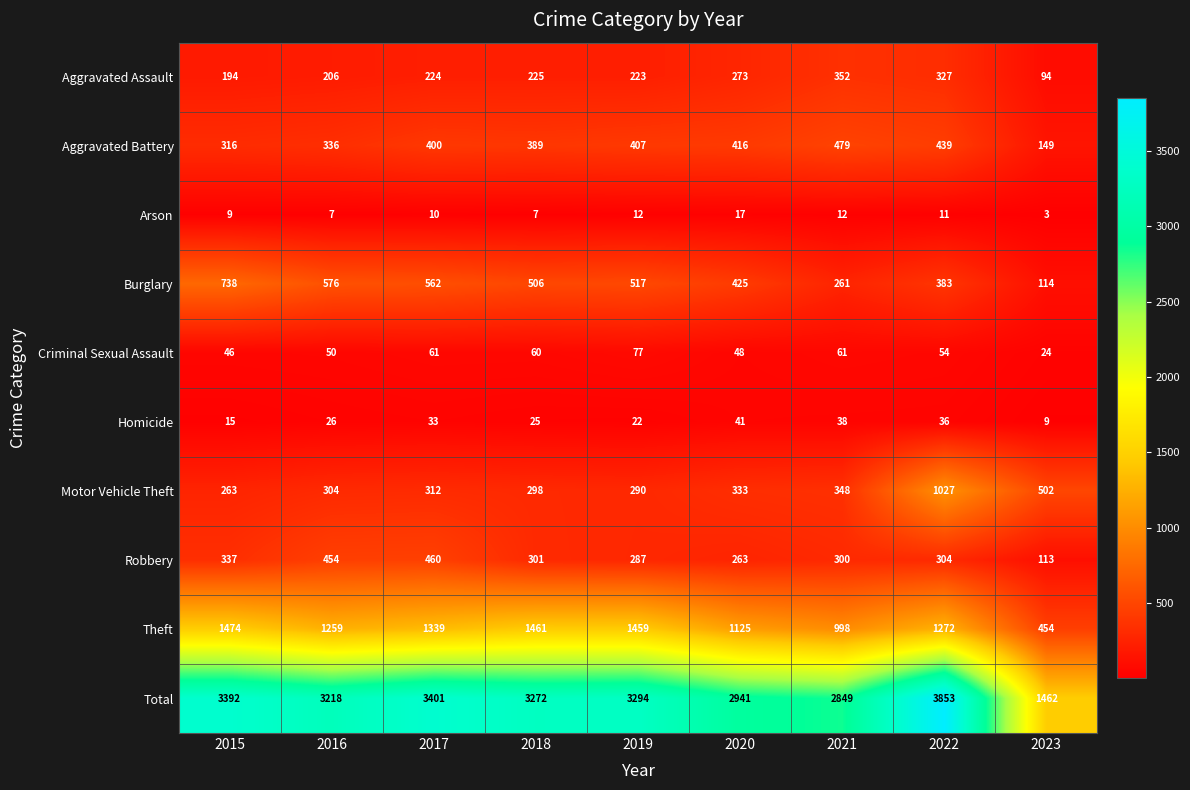

True or false: Robbery has a value of 113 at 2023.

True